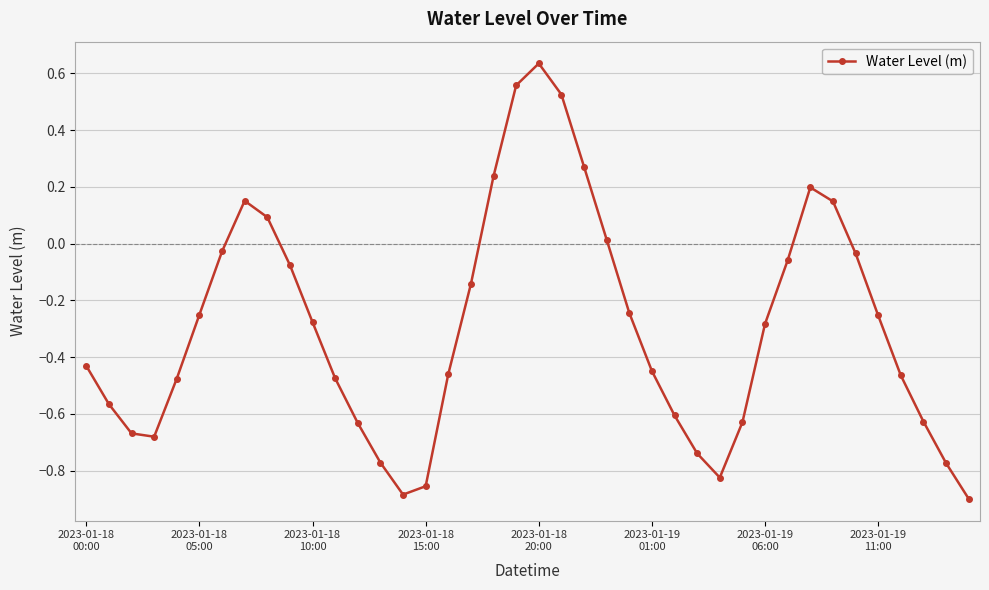

How many interior local peaks (higher than both neighbors) does the data have?

3